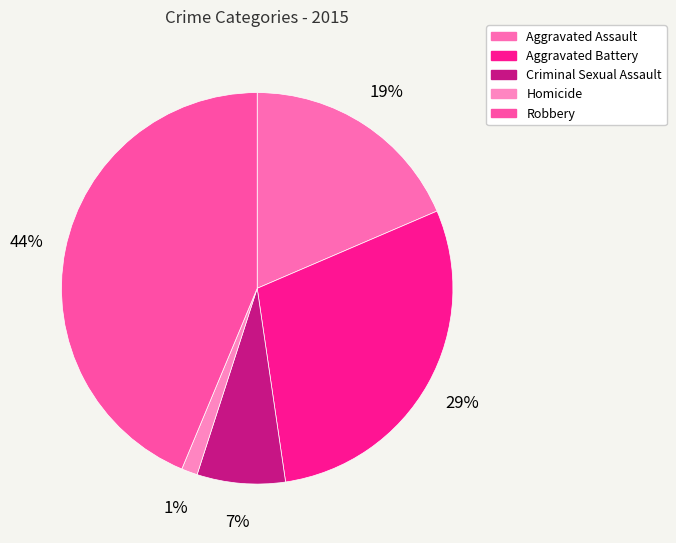

How many segments does this pie chart have?

5